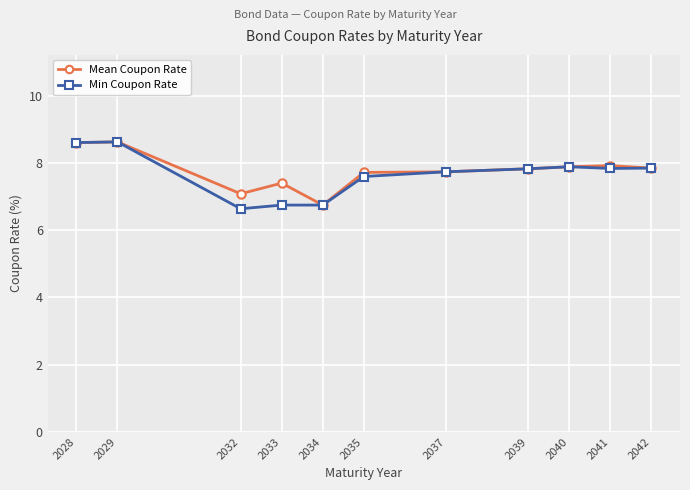

What is the total value across all series at 2041?

15.8